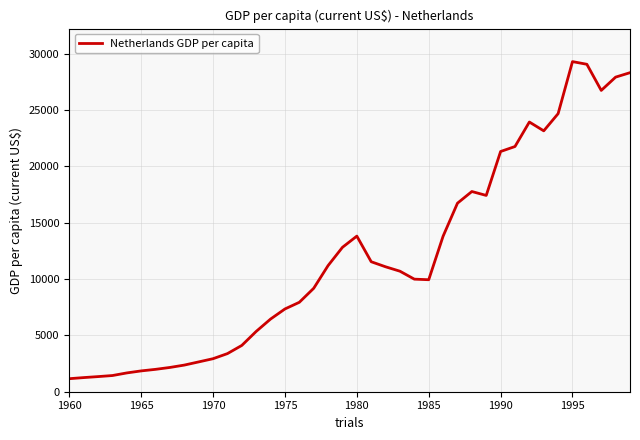

What is the maximum value shown in the chart?

29301.2